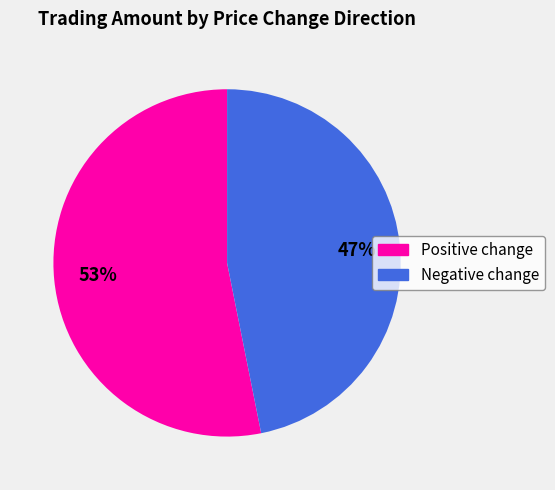

Is there a majority slice in this chart?

Yes